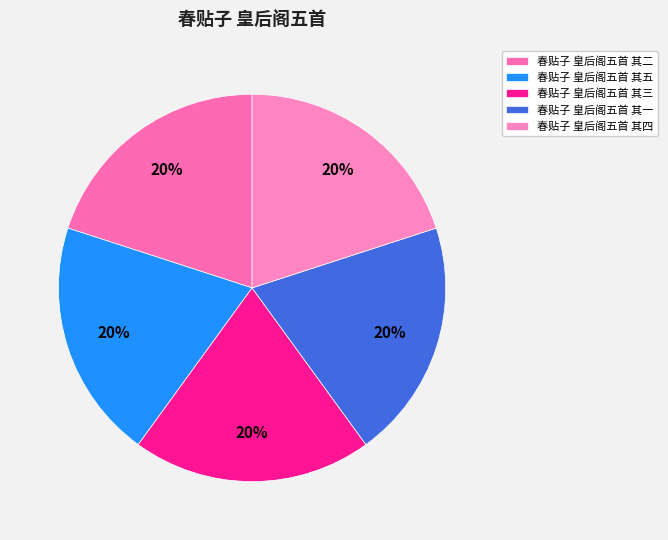

Between 春贴子 皇后阁五首 其三 and 春贴子 皇后阁五首 其四, which is larger?

春贴子 皇后阁五首 其三